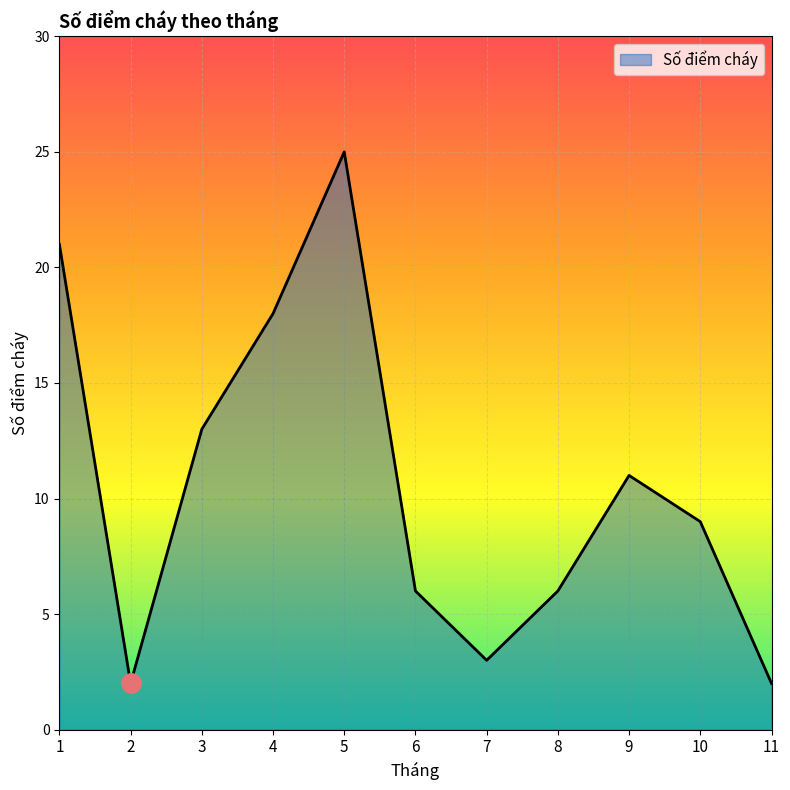

What is the difference between the maximum and minimum values?

23